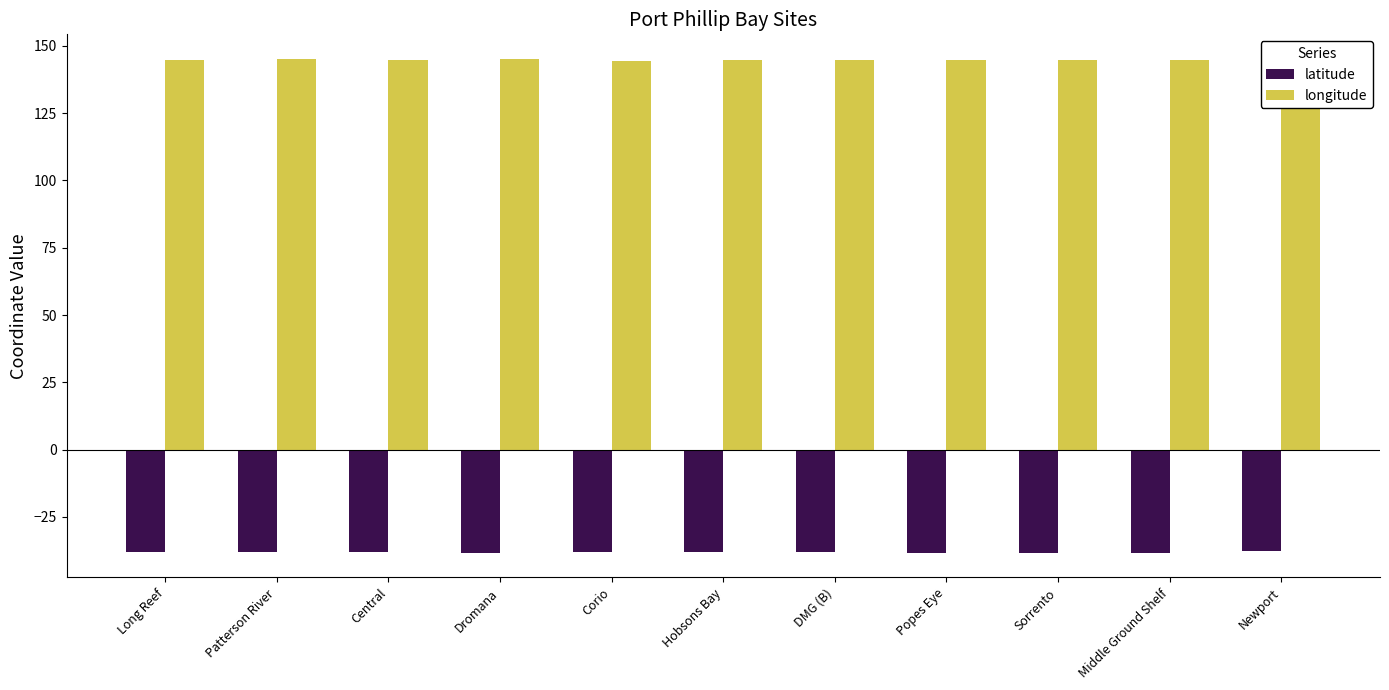

What is the difference between the maximum and minimum values in the longitude series?

0.7